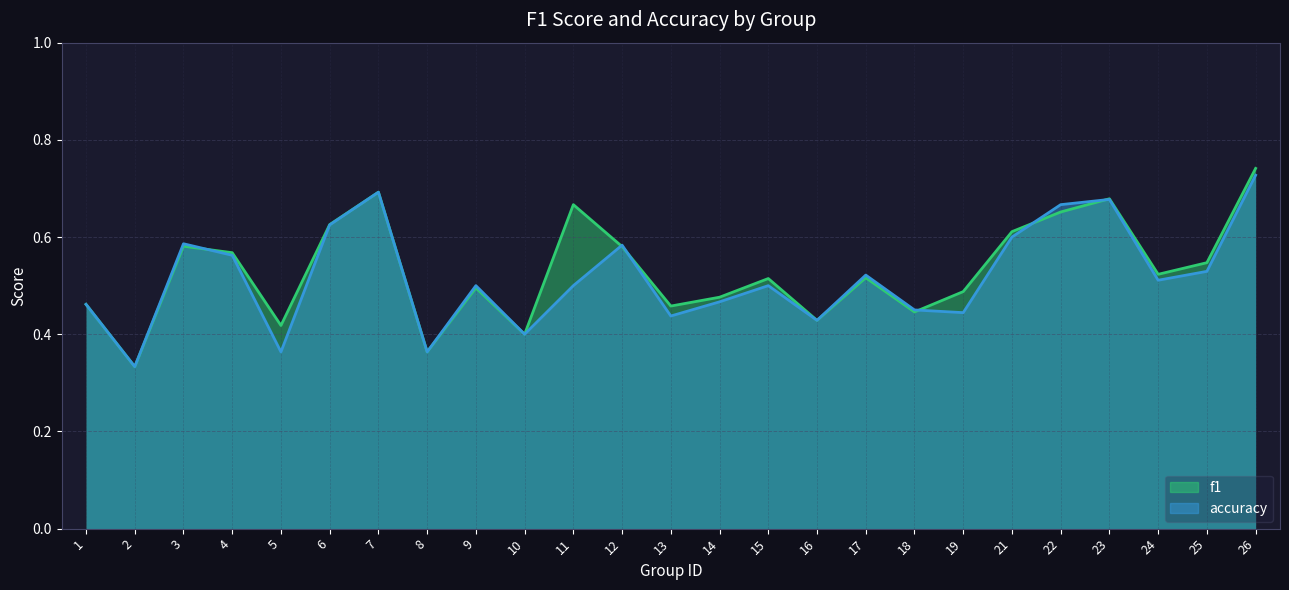

What is the minimum value for accuracy?

0.3